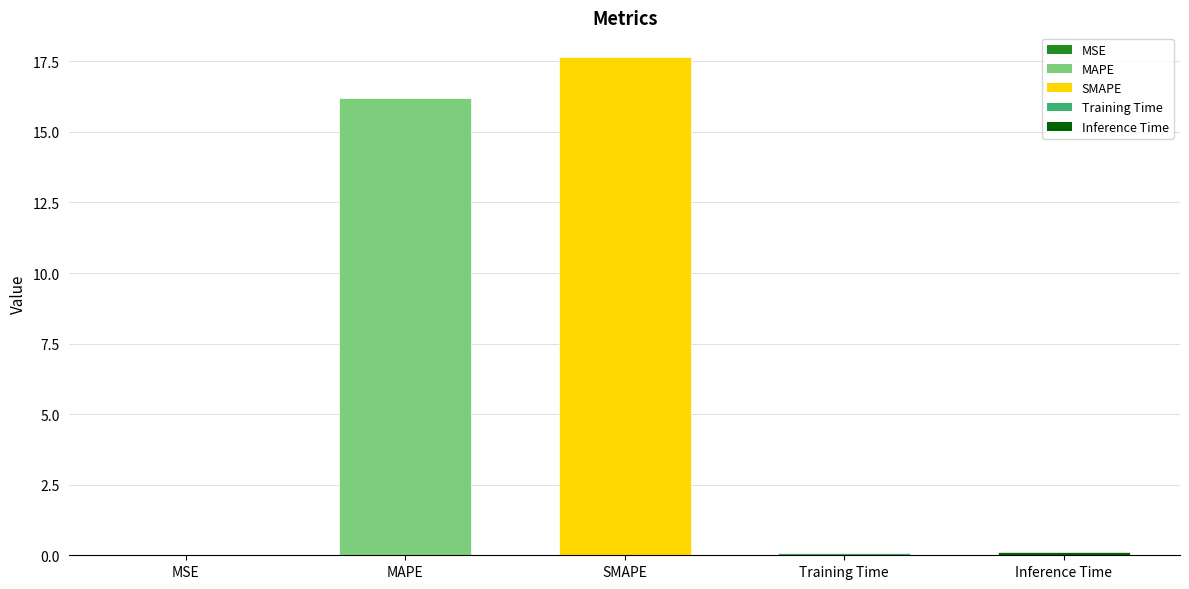

Which has a higher value, MAPE or MSE?

MAPE